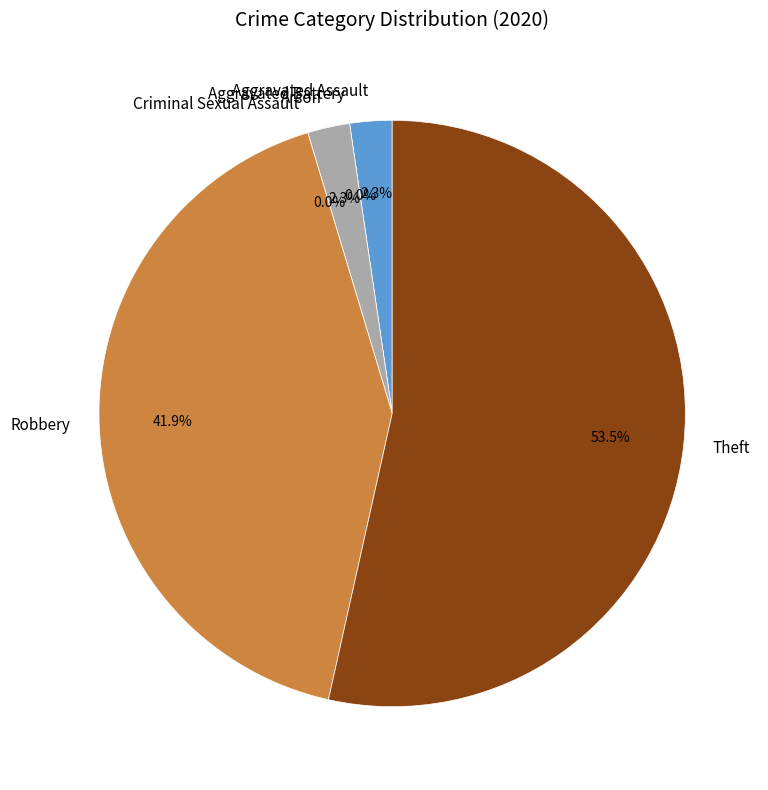

What is the change in value from Aggravated Assault to Aggravated Battery?

-1